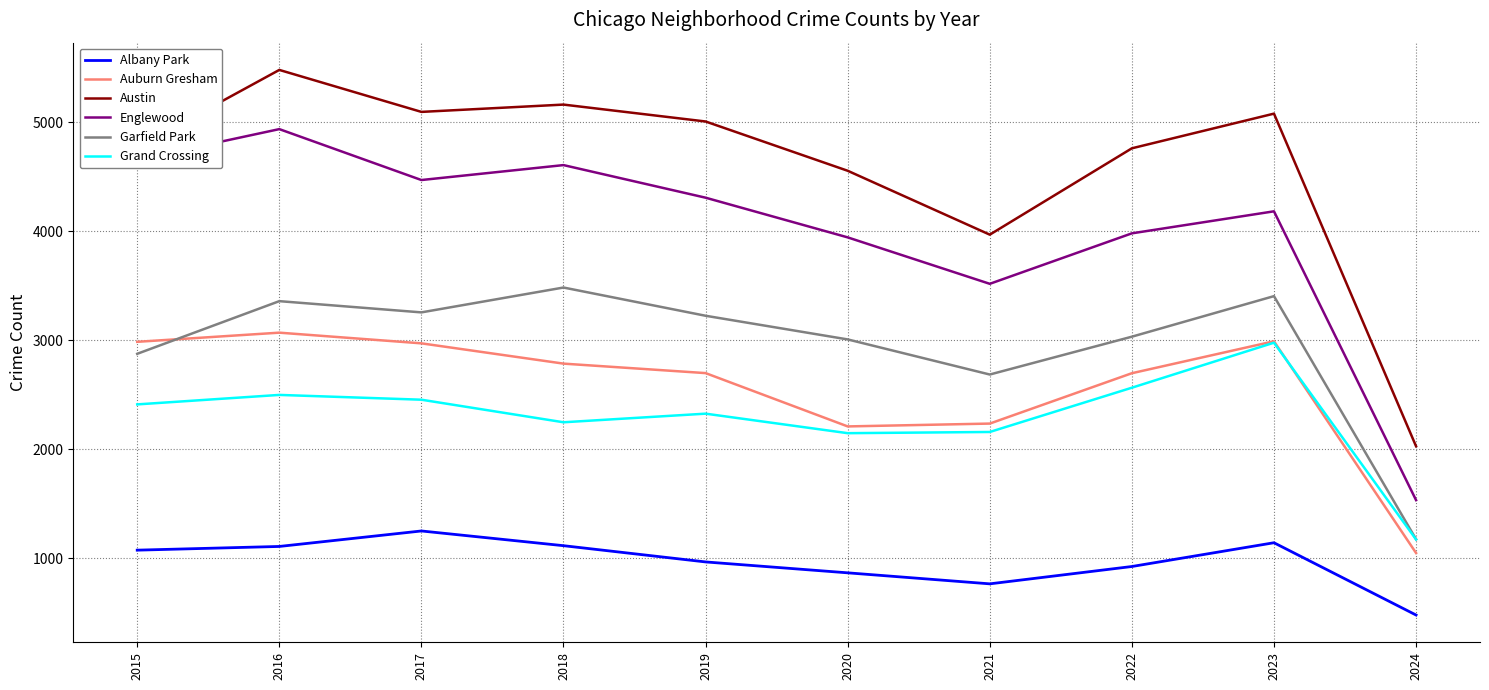

True or false: Albany Park has a value of 968 at 2019.

True